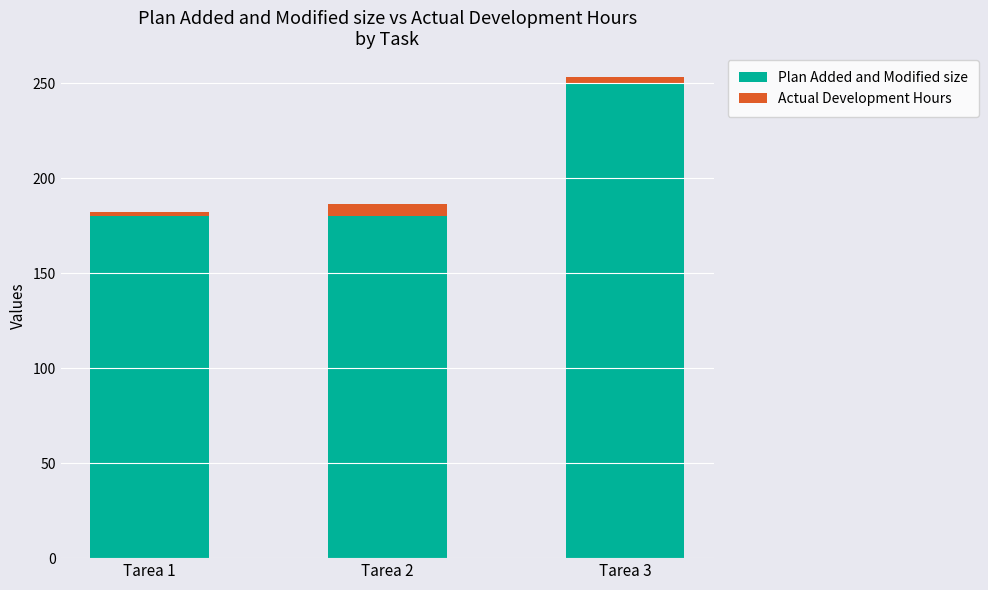

How many bars are there in total?

3